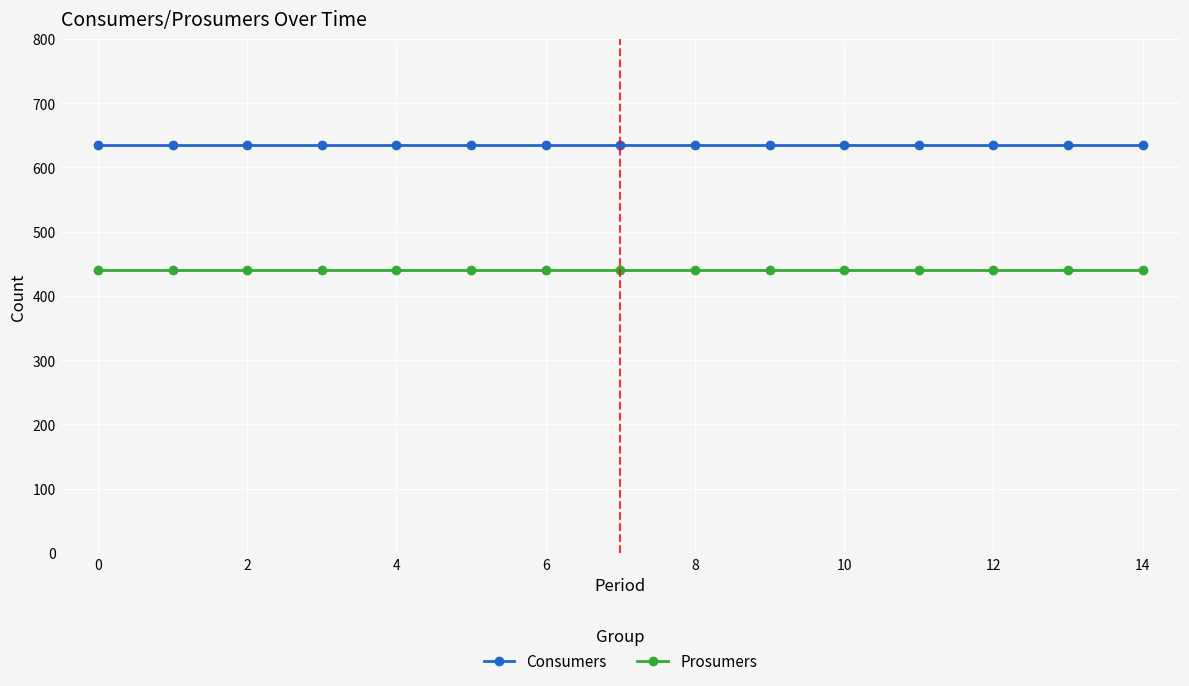

What is the value of the Prosumers point at the 4th from the left?

440